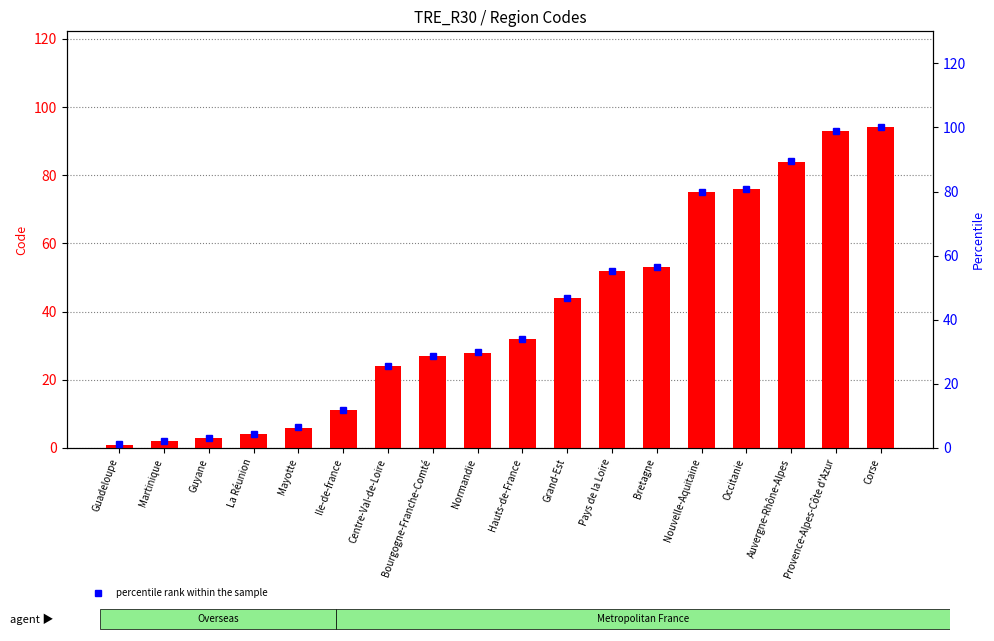

What is the difference between the second highest and minimum values in the percentile rank within the sample series?

97.8